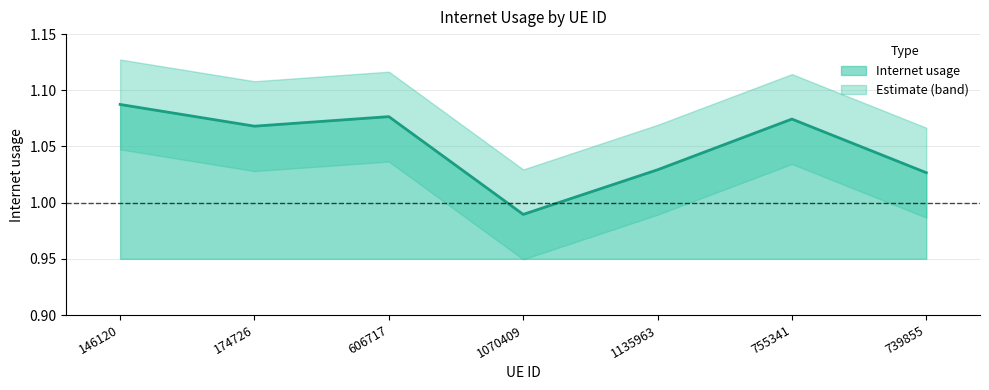

What is the difference between the maximum and second lowest values?

0.1